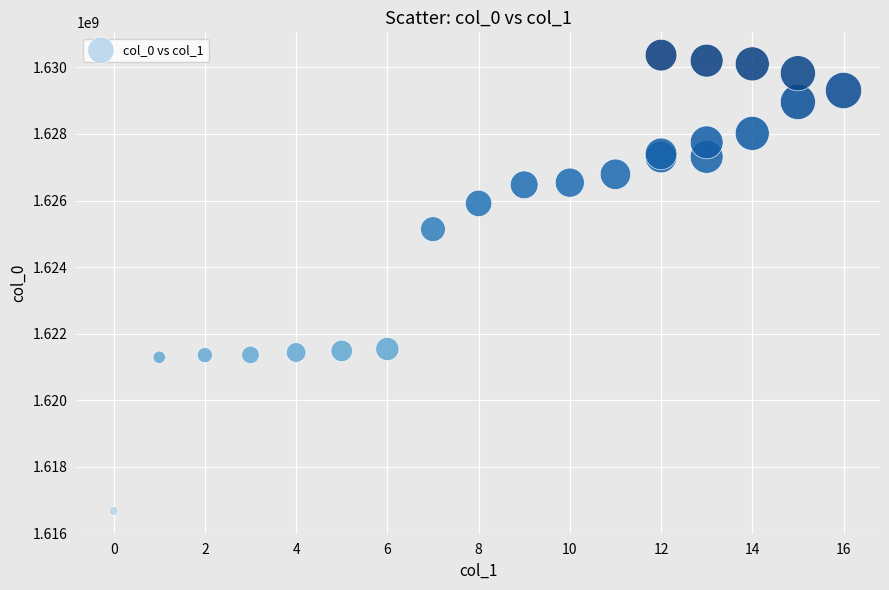

What Y value in the scatter plot is closest to 1623523258?

1625141535